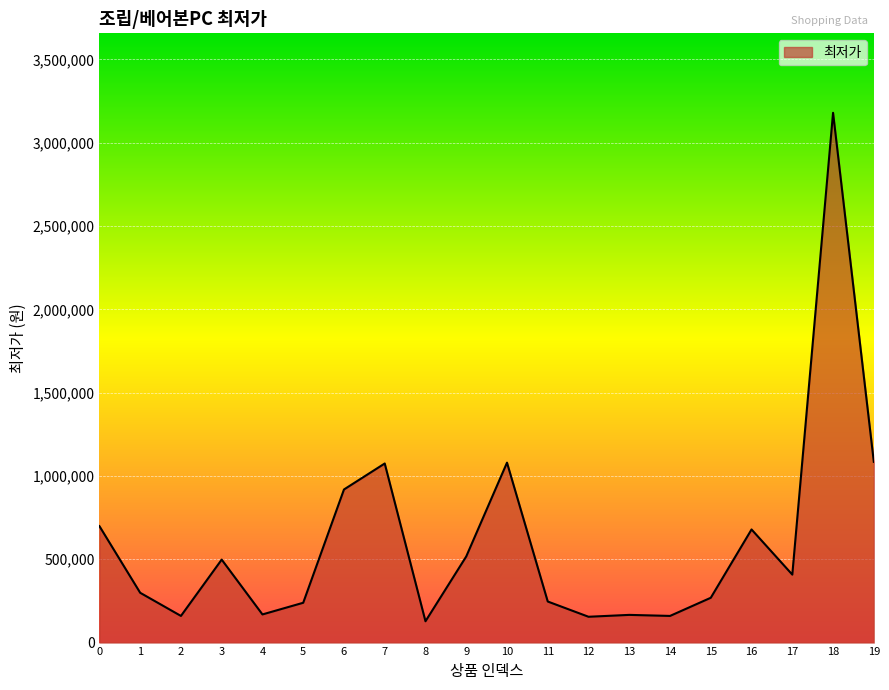

What is the maximum value shown in the chart?

3180000